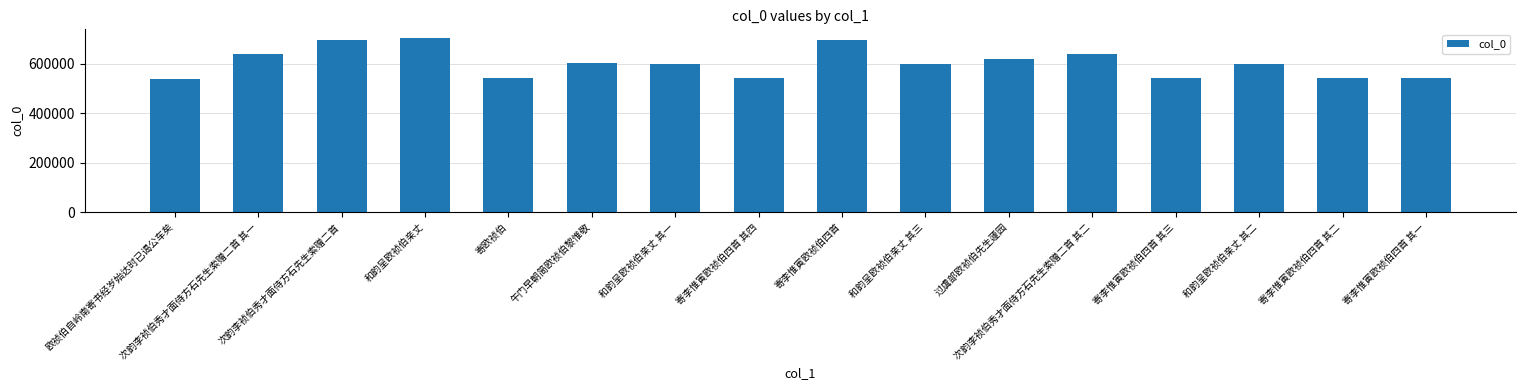

The chart shows a value of 173259 at 过虞部欧祯伯先生蘧园. True or false?

False